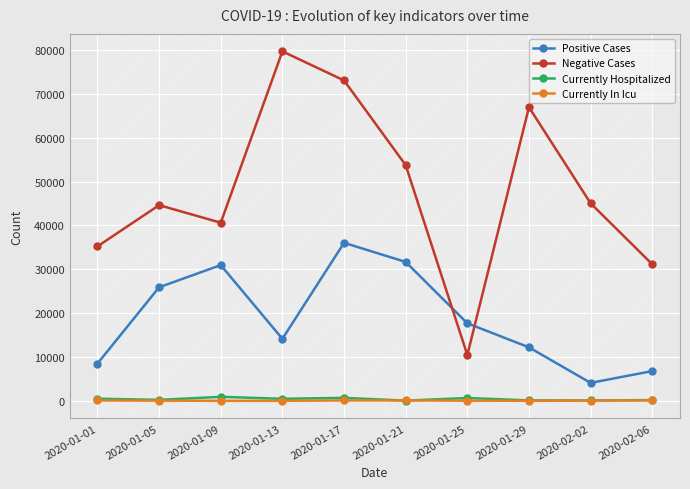

Which series changed the most between 2020-01-05 and 2020-02-06?

Positive Cases